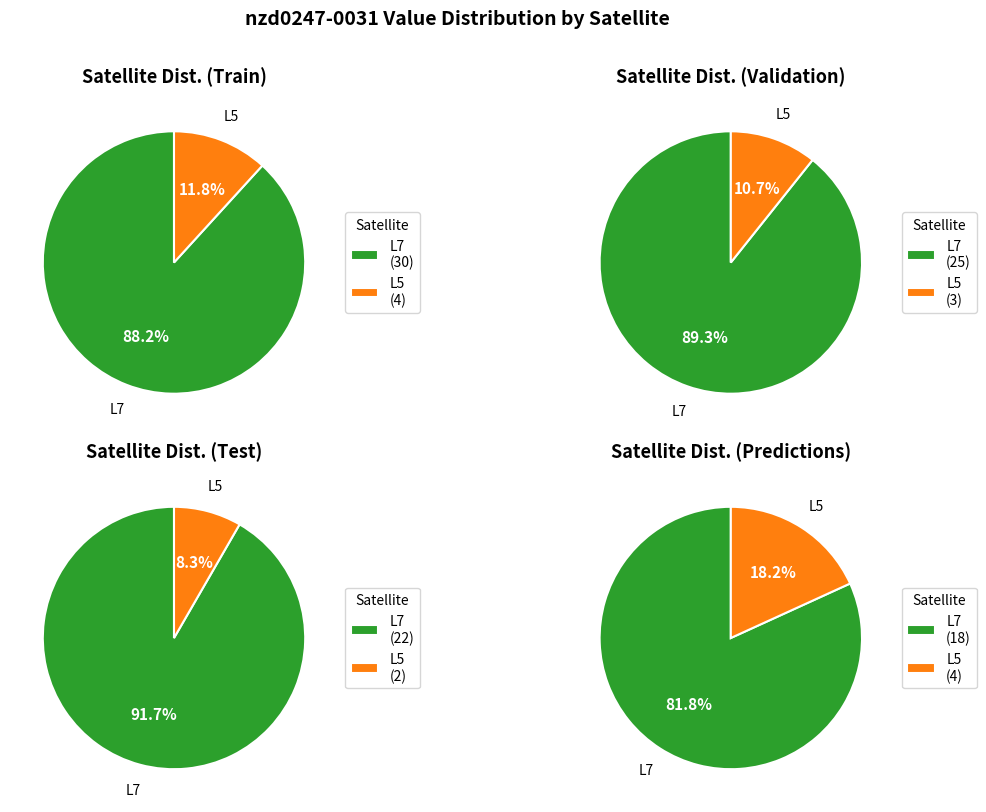

Is it true that L5 is 40% of the pie?

False